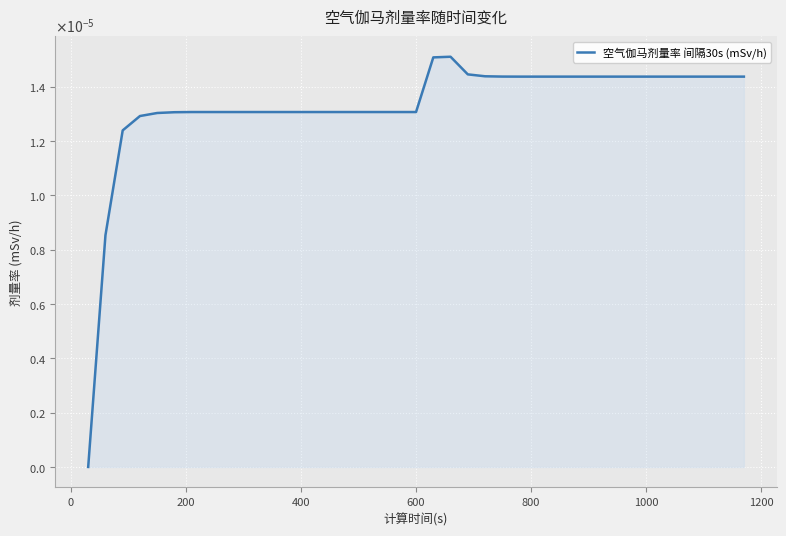

Is this an area chart (filled region under the line)?

Yes